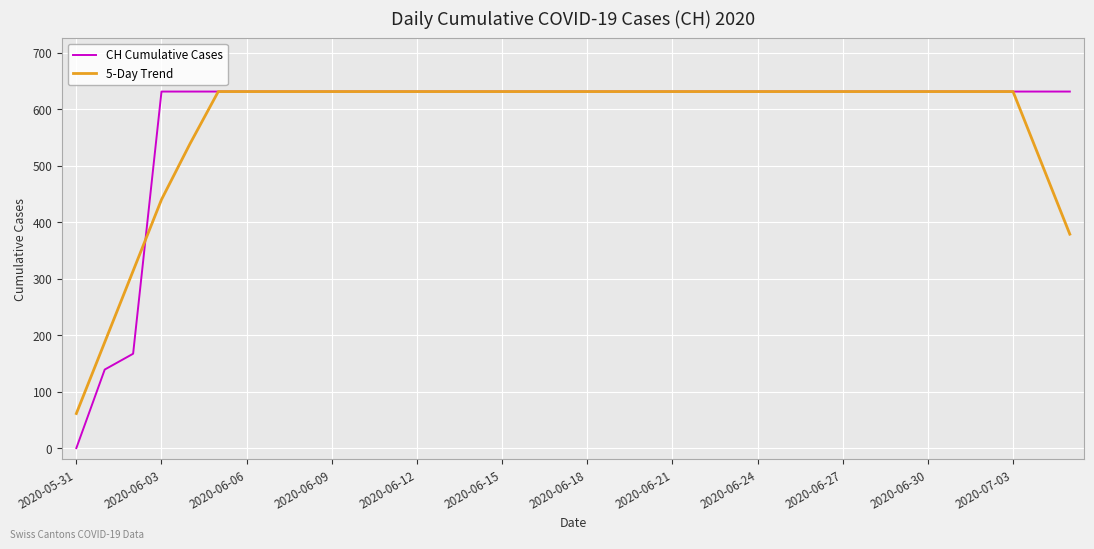

What is the sum of all CH Cumulative Cases values?

21129.0